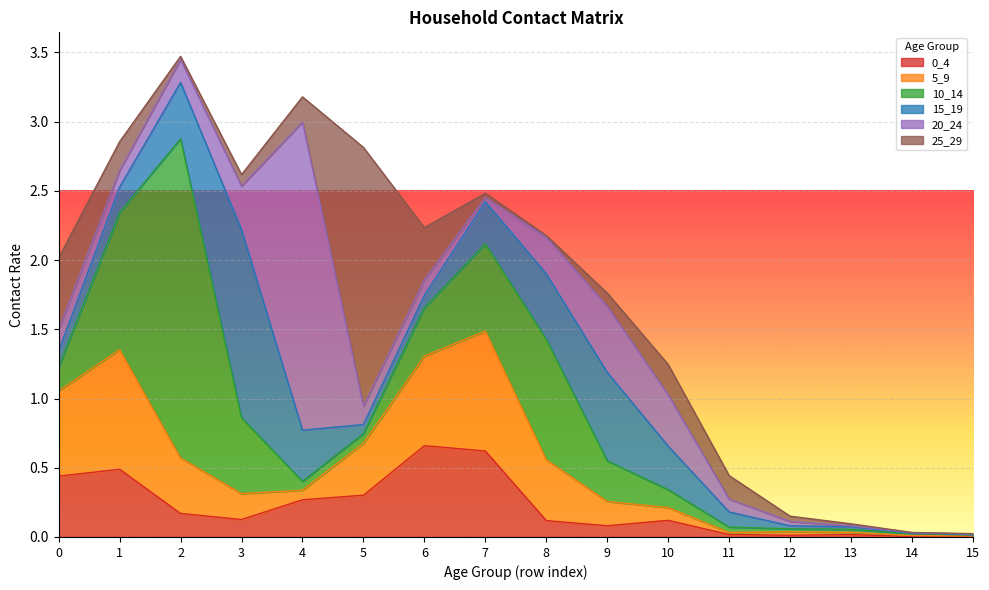

Where is the first local maximum for 15_19?

3